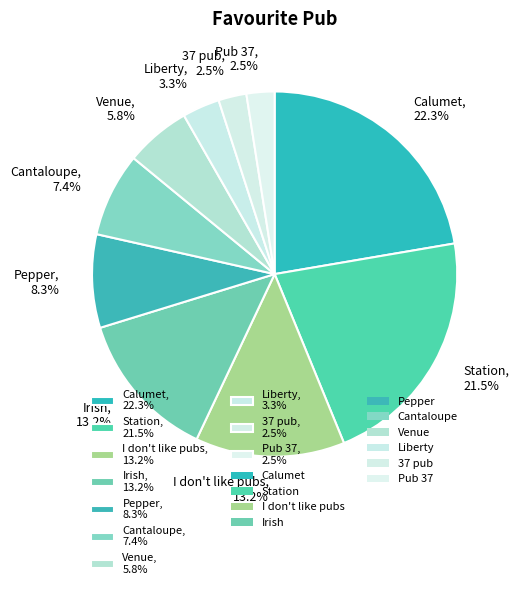

To the nearest percent, what is the combined percentage of Station and I don't like pubs?

35%